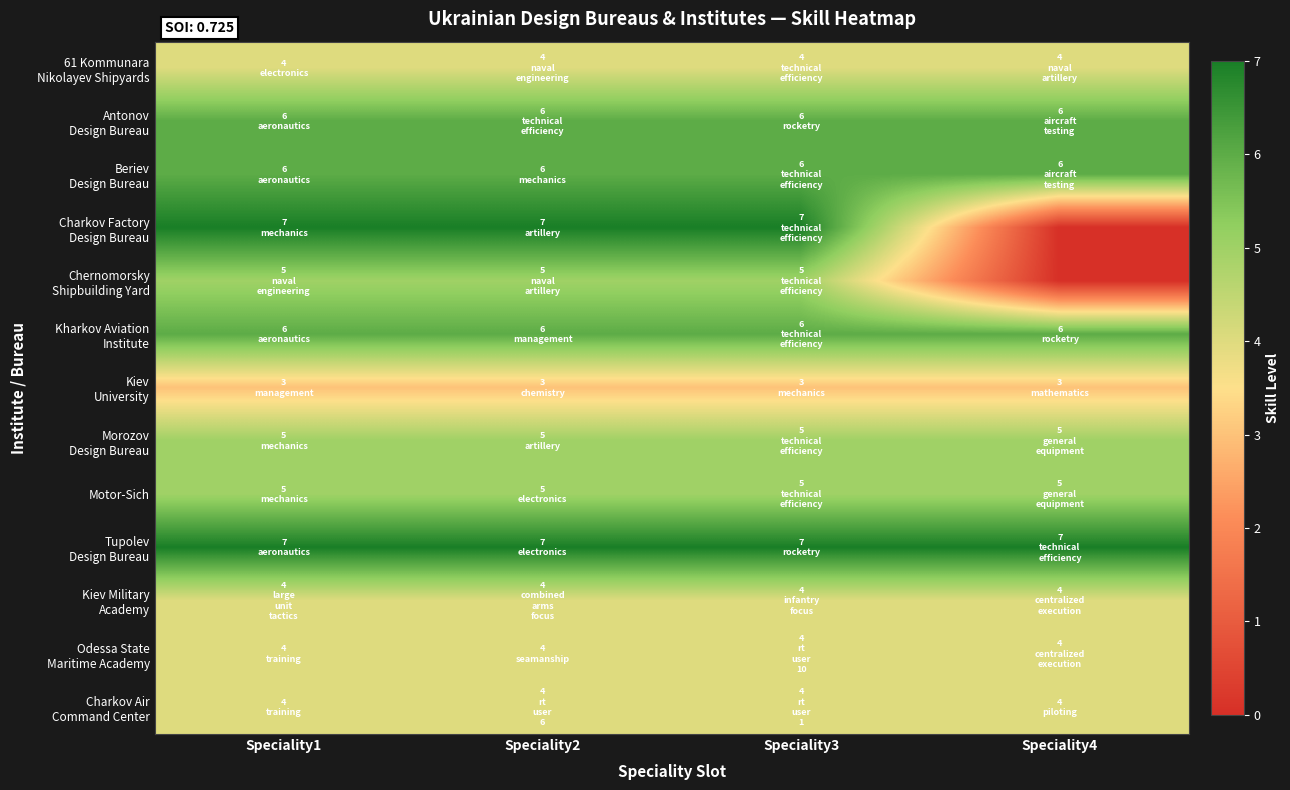

At how many categories does at least one series exceed 0?

4